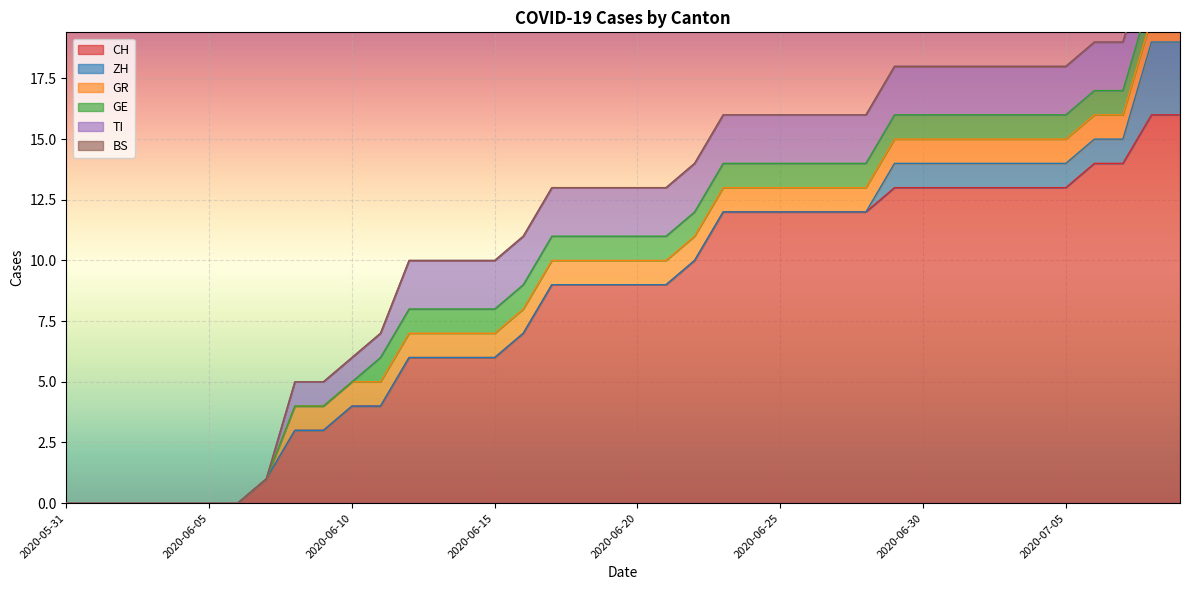

True or false: GR has more than 0 points higher than both neighbors.

False